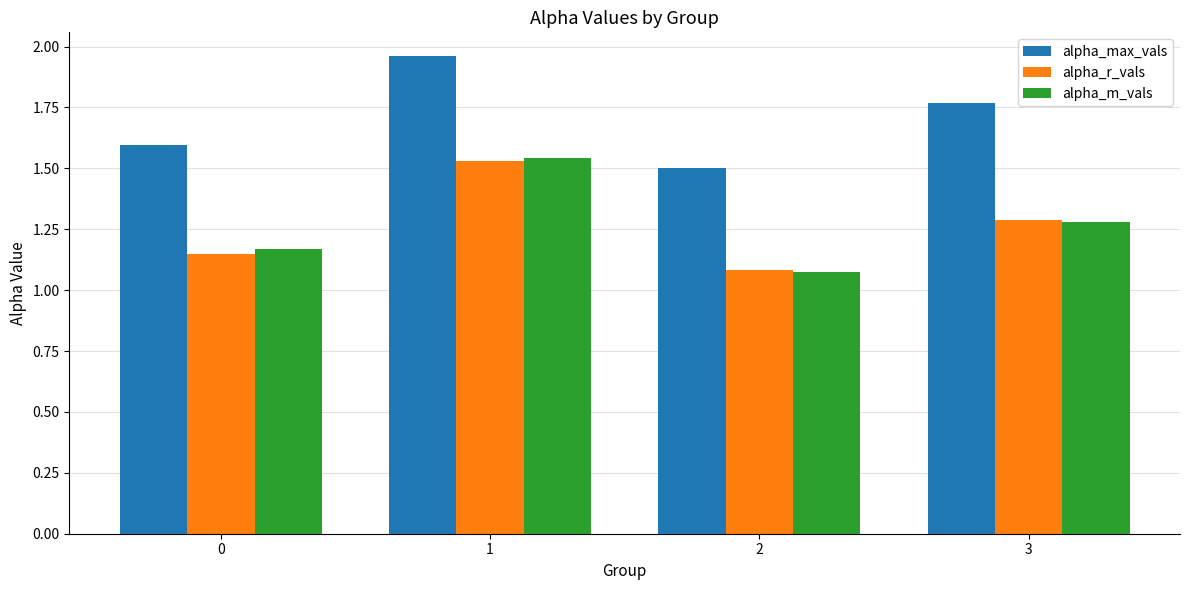

Rank the categories by alpha_r_vals value from lowest to highest.

2, 0, 3, 1